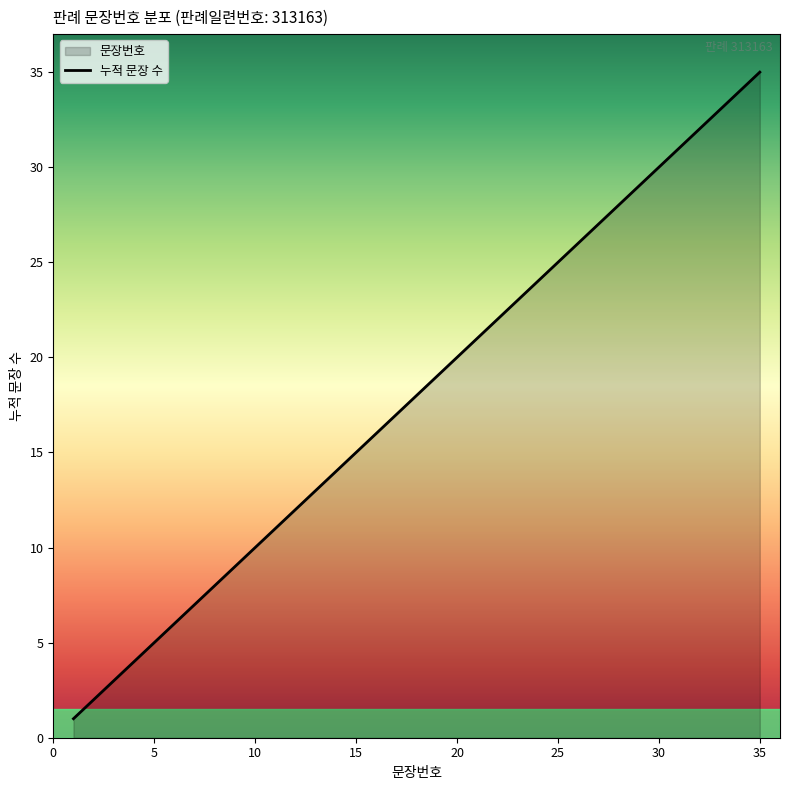

The chart shows a value of 35 at 35. True or false?

True